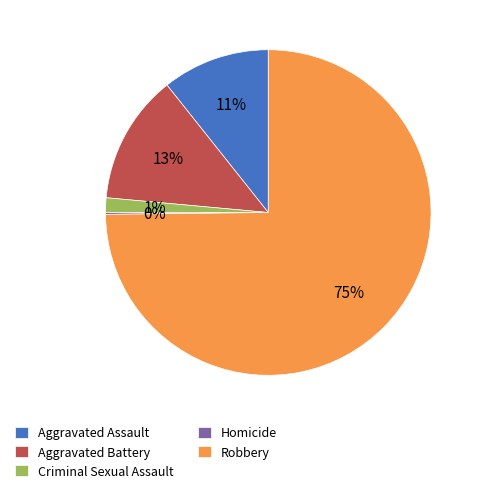

To the nearest percent, what is the combined percentage of Robbery and Aggravated Assault?

86%